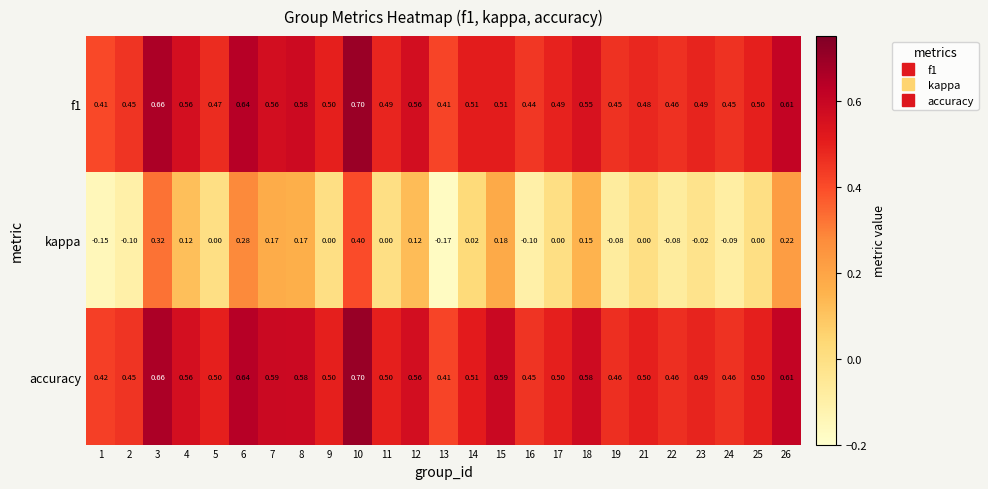

Which series changed the most between 4 and 6?

kappa